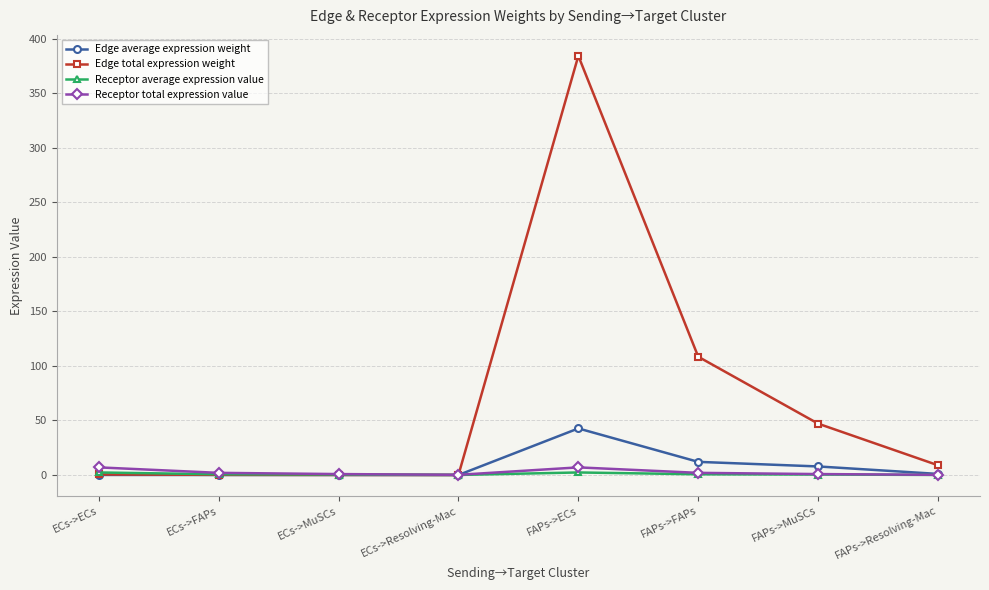

Which series has the largest total across all categories?

Edge total expression weight